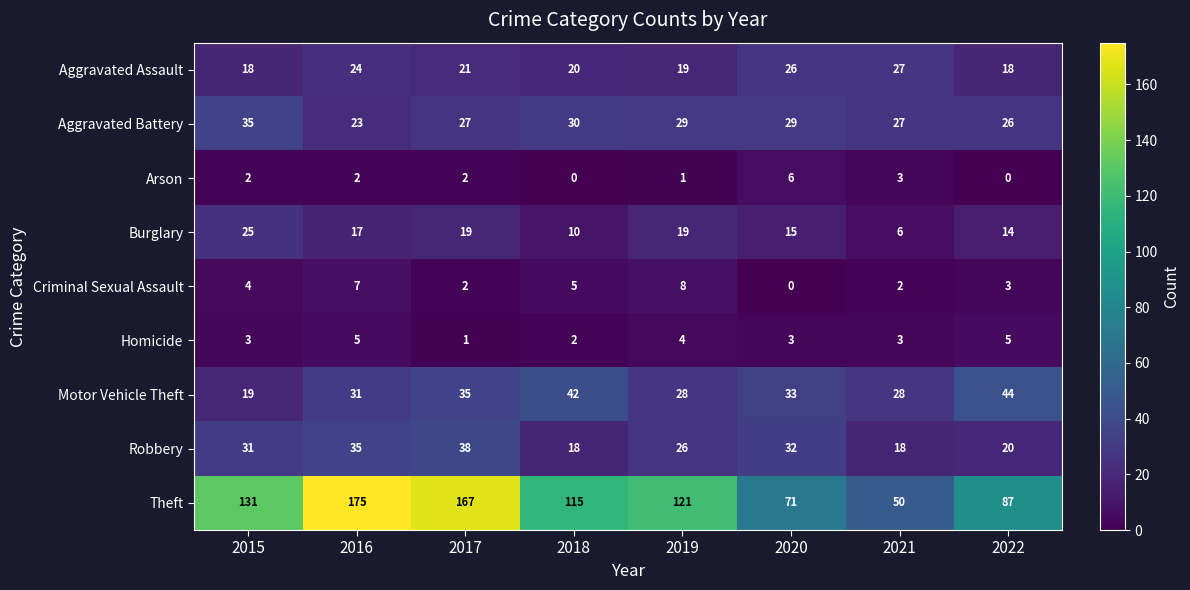

Which series has the largest total across all categories?

Theft